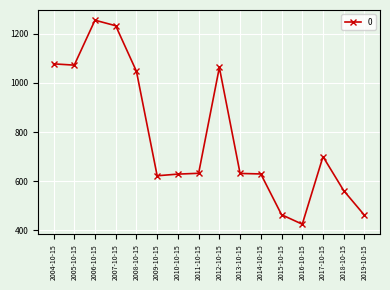

True or false: there are more than 0 points higher than both neighbors.

True